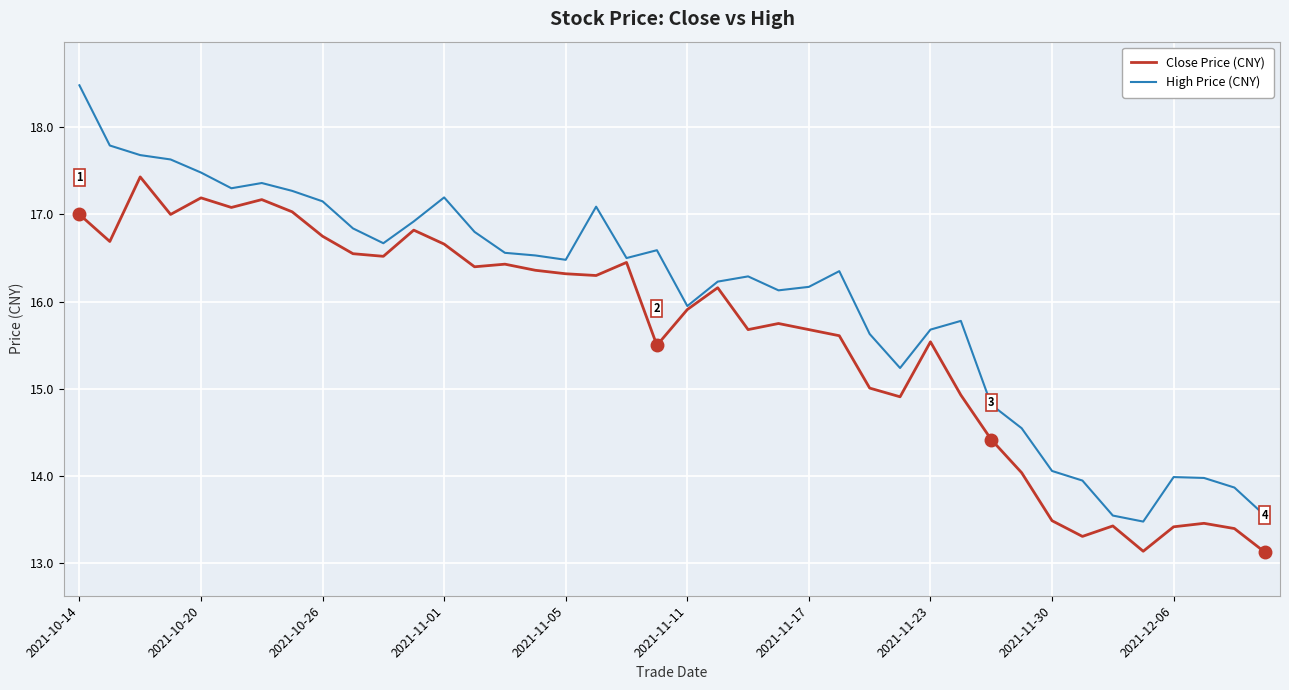

Which series has the widest spread of values?

High Price (CNY)